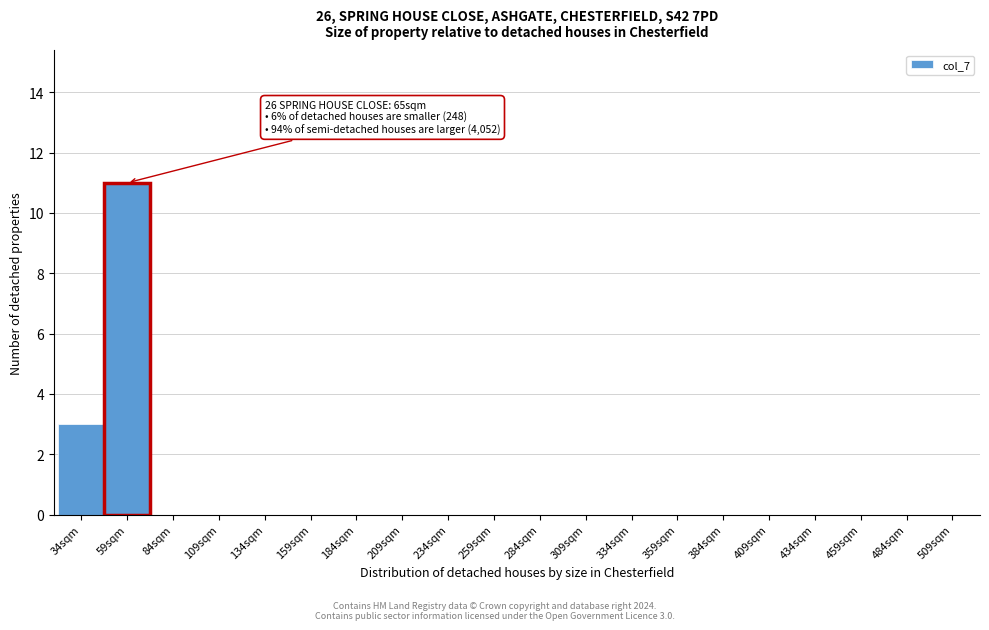

Reading left to right, extract all data points from this chart.

34sqm=3	59sqm=11	84sqm=0	109sqm=0	134sqm=0	159sqm=0	184sqm=0	209sqm=0	234sqm=0	259sqm=0	284sqm=0	309sqm=0	334sqm=0	359sqm=0	384sqm=0	409sqm=0	434sqm=0	459sqm=0	484sqm=0	509sqm=0